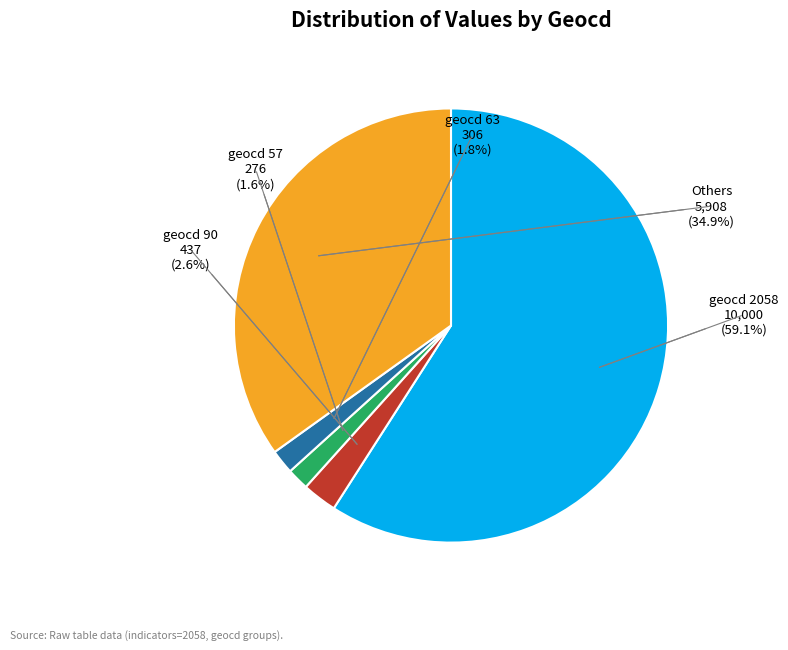

Is there a majority slice in this chart?

Yes